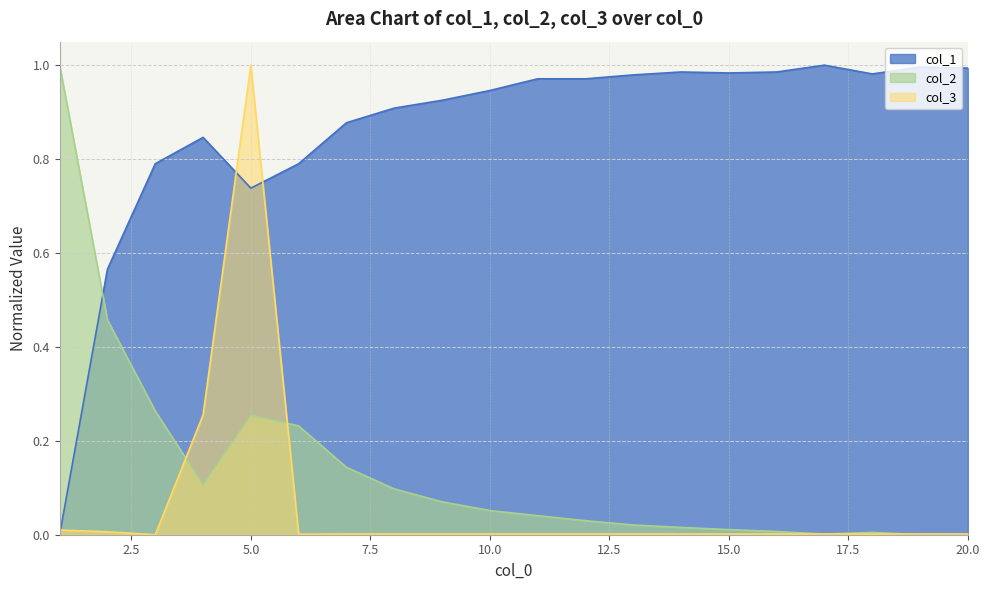

At how many categories does at least one series exceed 0?

20